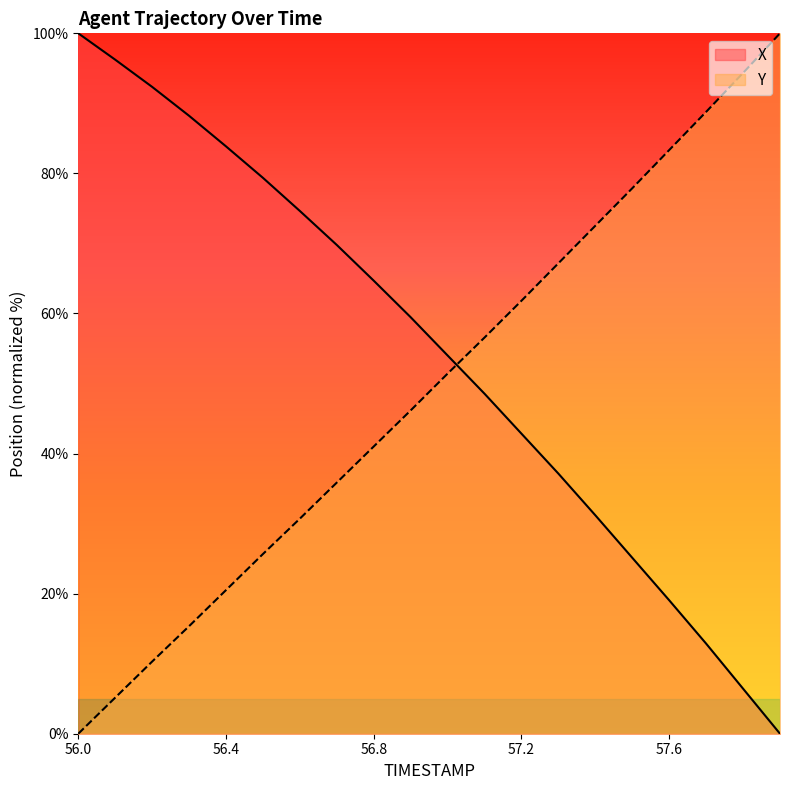

Which series ends up on top after the final intersection of X and Y?

Y